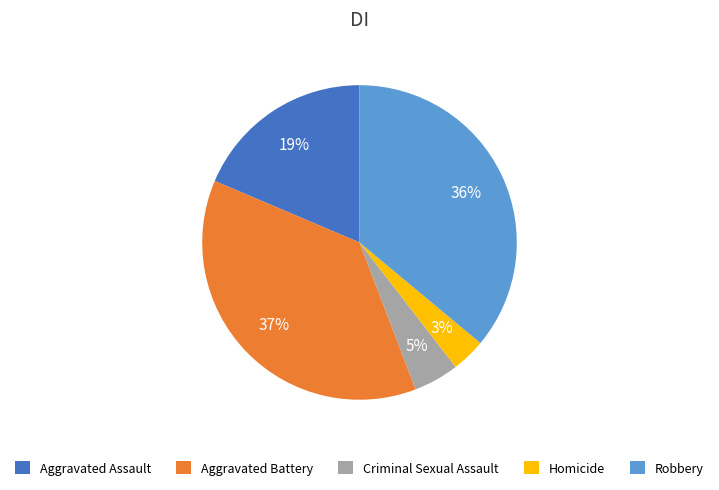

To the nearest percent, what is the combined percentage of Criminal Sexual Assault and Robbery?

41%